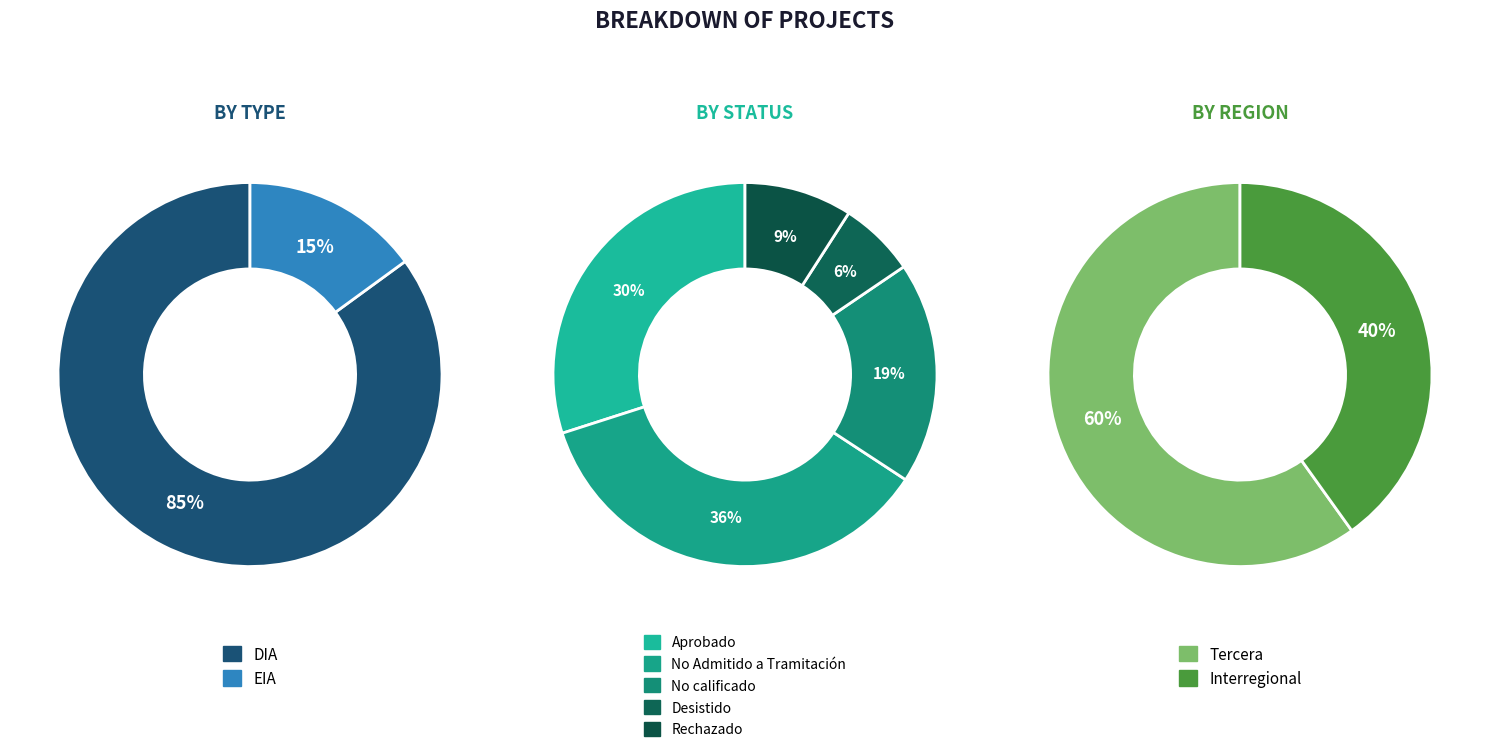

Which slice represents more than half of the pie?

DIA